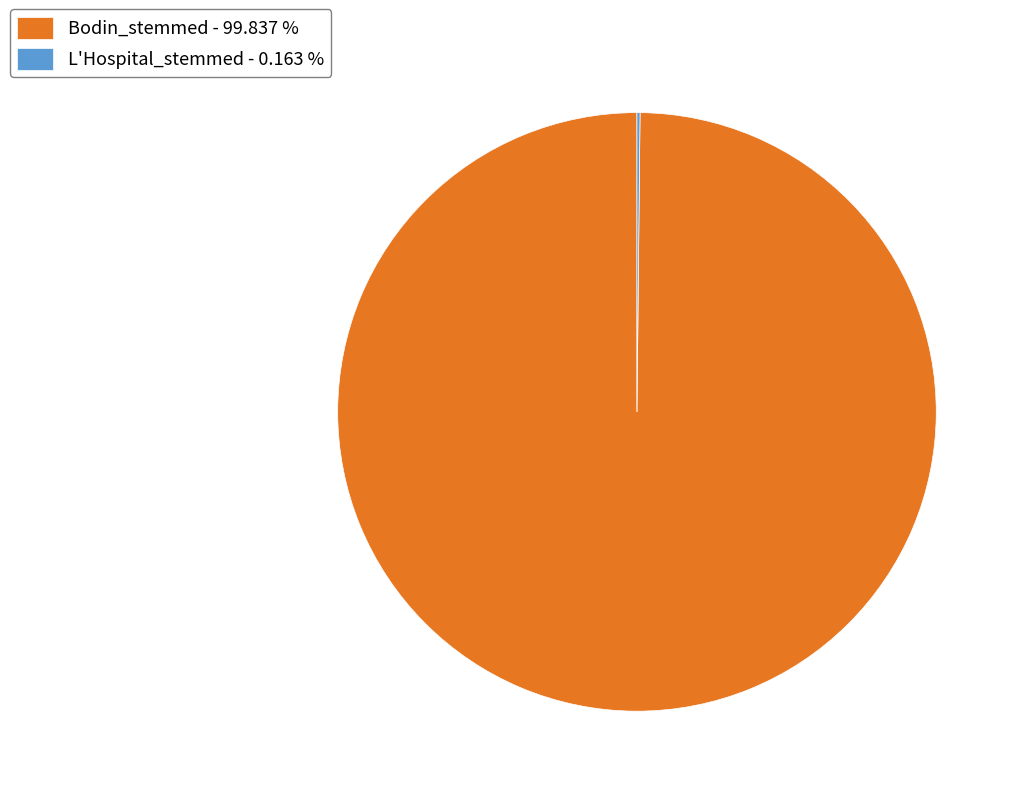

Does any single category account for the majority?

Yes